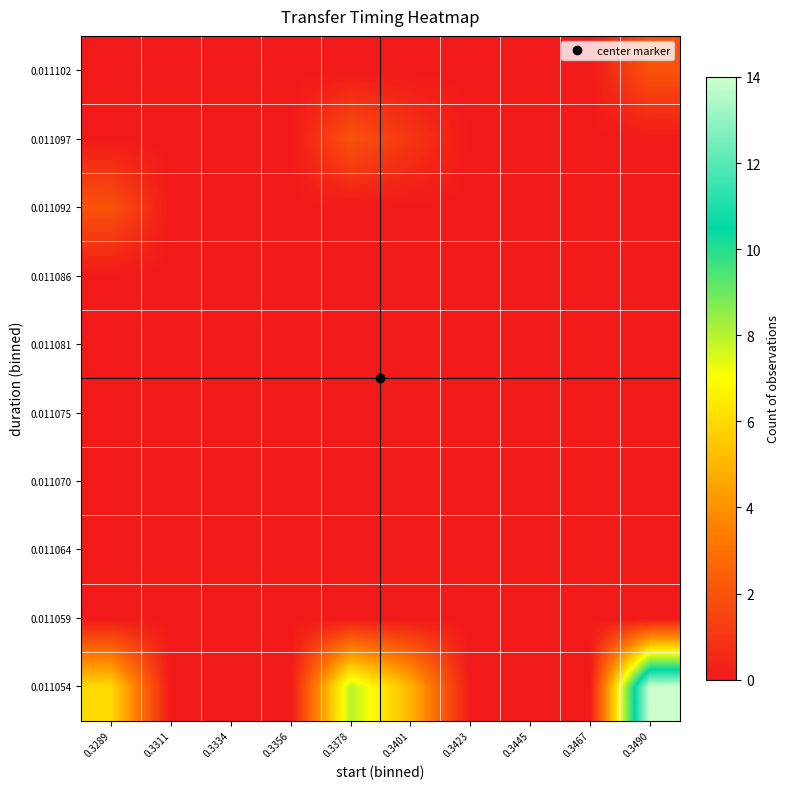

Reading right to left, what are all the values shown in this chart?

0.011054: 0.3490=14	0.3467=0	0.3445=0	0.3423=0	0.3401=5	0.3378=8	0.3356=0	0.3334=0	0.3311=0	0.3289=6
0.011059: 0.3490=0	0.3467=0	0.3445=0	0.3423=0	0.3401=0	0.3378=0	0.3356=0	0.3334=0	0.3311=0	0.3289=0
0.011064: 0.3490=0	0.3467=0	0.3445=0	0.3423=0	0.3401=0	0.3378=0	0.3356=0	0.3334=0	0.3311=0	0.3289=0
0.011070: 0.3490=0	0.3467=0	0.3445=0	0.3423=0	0.3401=0	0.3378=0	0.3356=0	0.3334=0	0.3311=0	0.3289=0
0.011075: 0.3490=0	0.3467=0	0.3445=0	0.3423=0	0.3401=0	0.3378=0	0.3356=0	0.3334=0	0.3311=0	0.3289=0
0.011081: 0.3490=0	0.3467=0	0.3445=0	0.3423=0	0.3401=0	0.3378=0	0.3356=0	0.3334=0	0.3311=0	0.3289=0
0.011086: 0.3490=0	0.3467=0	0.3445=0	0.3423=0	0.3401=0	0.3378=0	0.3356=0	0.3334=0	0.3311=0	0.3289=0
0.011092: 0.3490=0	0.3467=0	0.3445=0	0.3423=0	0.3401=0	0.3378=0	0.3356=0	0.3334=0	0.3311=0	0.3289=2
0.011097: 0.3490=0	0.3467=0	0.3445=0	0.3423=0	0.3401=1	0.3378=2	0.3356=0	0.3334=0	0.3311=0	0.3289=0
0.011102: 0.3490=2	0.3467=0	0.3445=0	0.3423=0	0.3401=0	0.3378=0	0.3356=0	0.3334=0	0.3311=0	0.3289=0